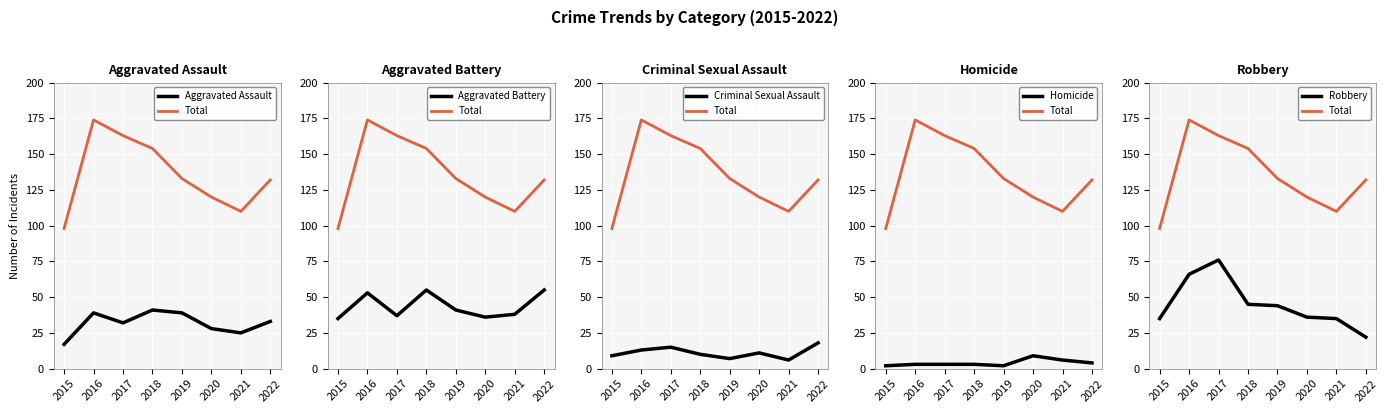

What is the total value across all series at 2019?

266